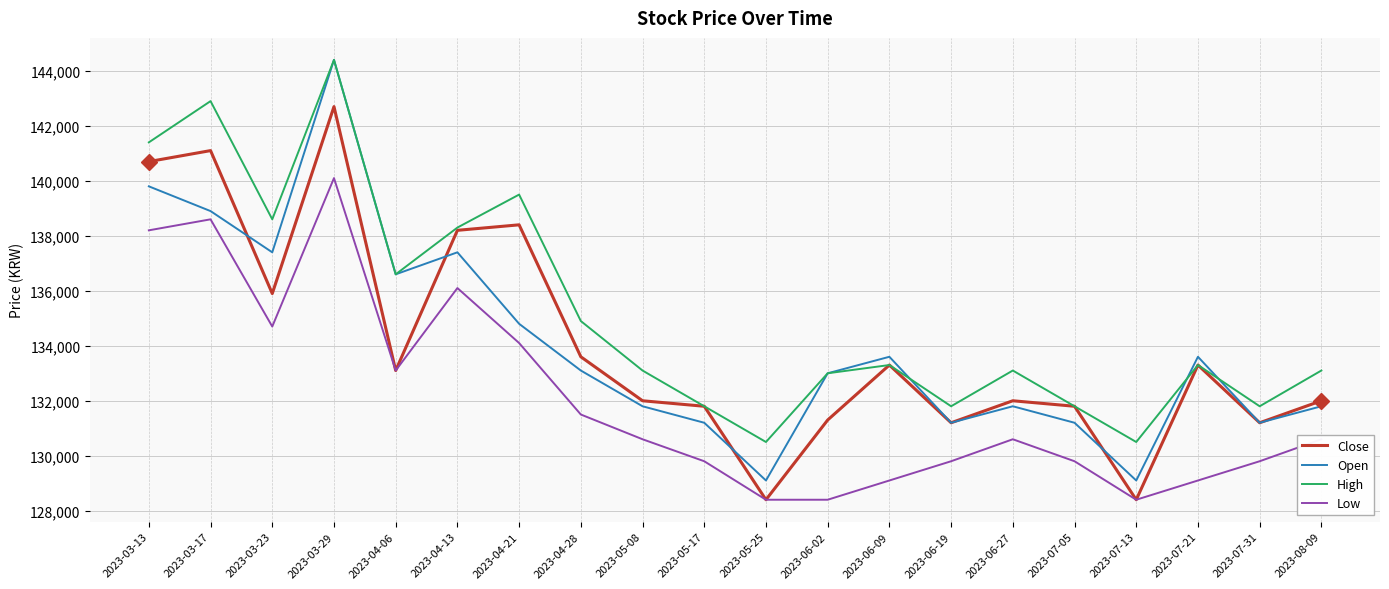

What is the minimum value for Open?

129100